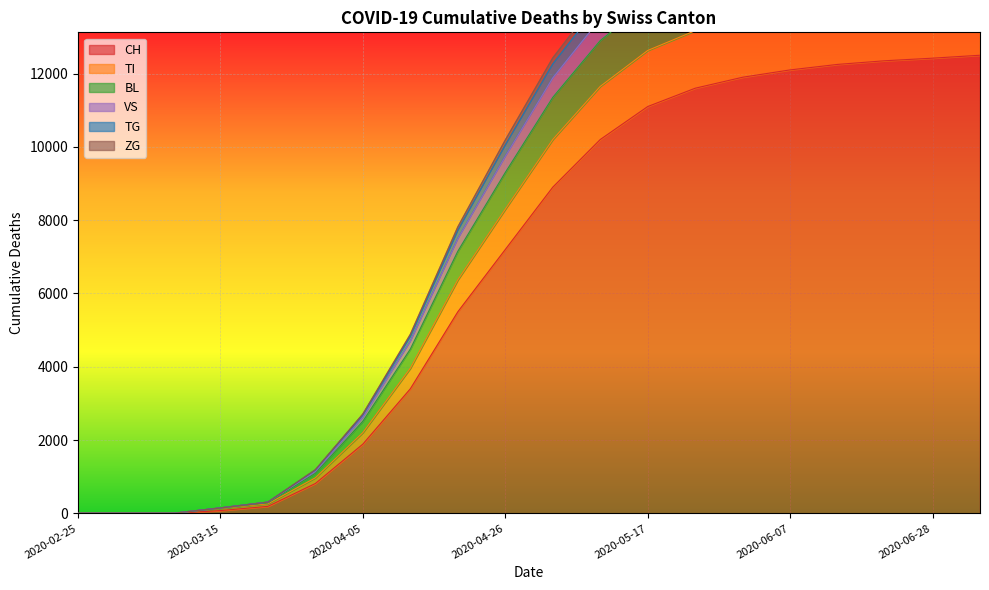

Does the chart display data point markers on the line(s)?

No